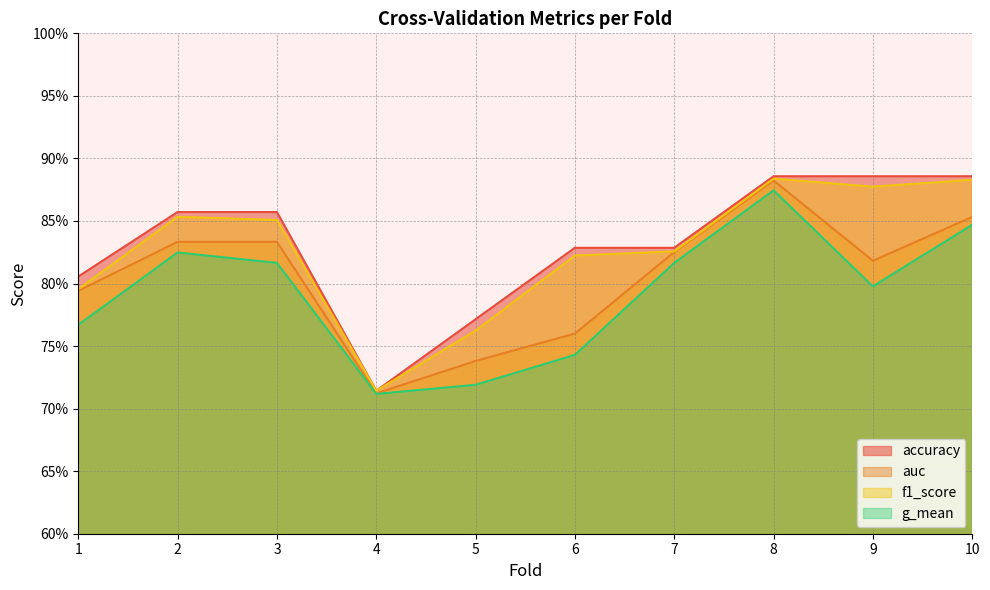

In accuracy, how many points are lower than both neighbors (excluding endpoints)?

1